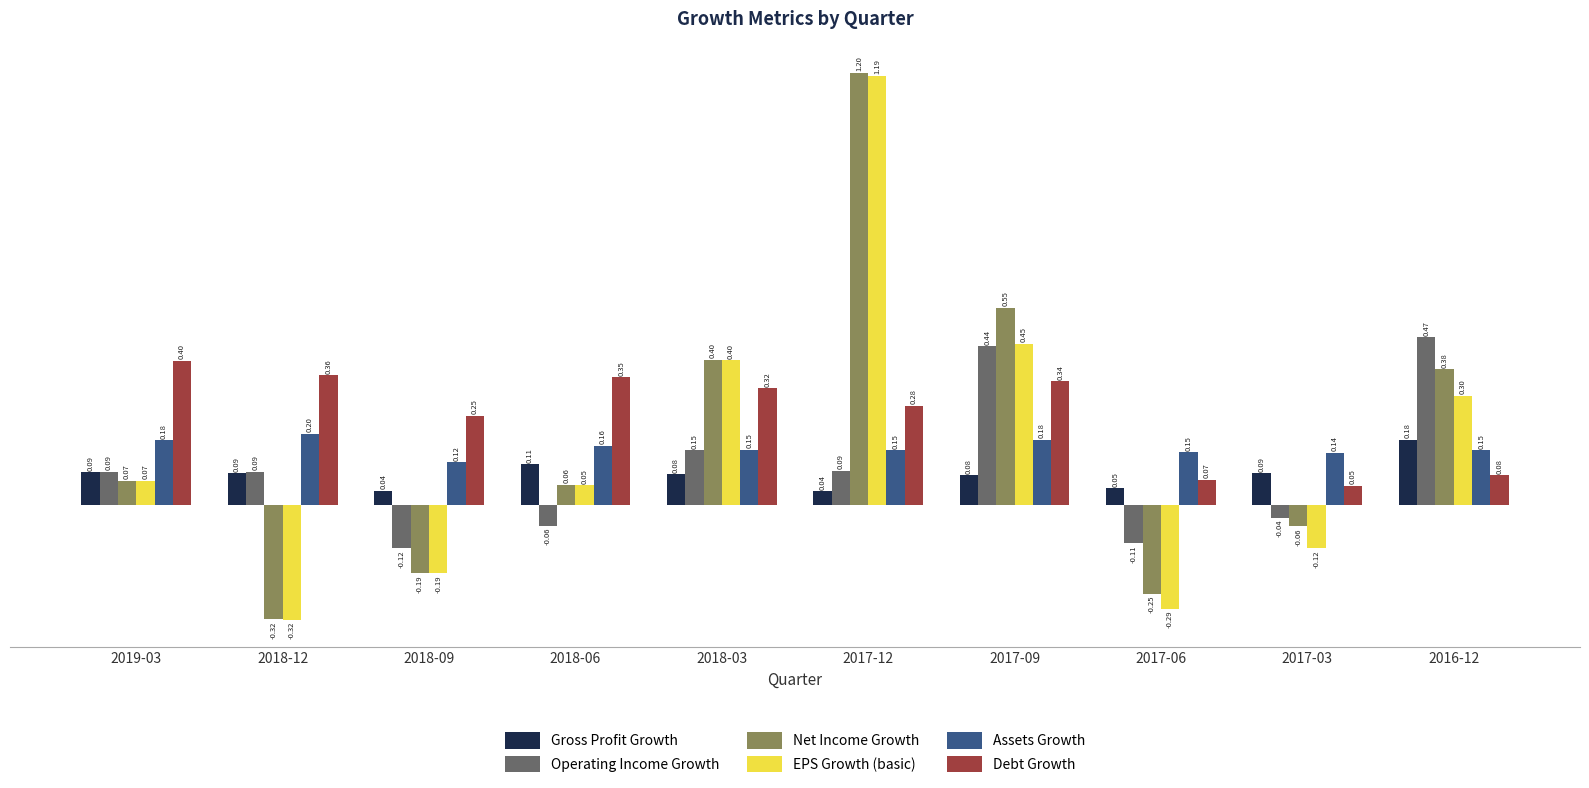

What is the sum of the Assets Growth values at 2018-03 and 2019-03?

0.3